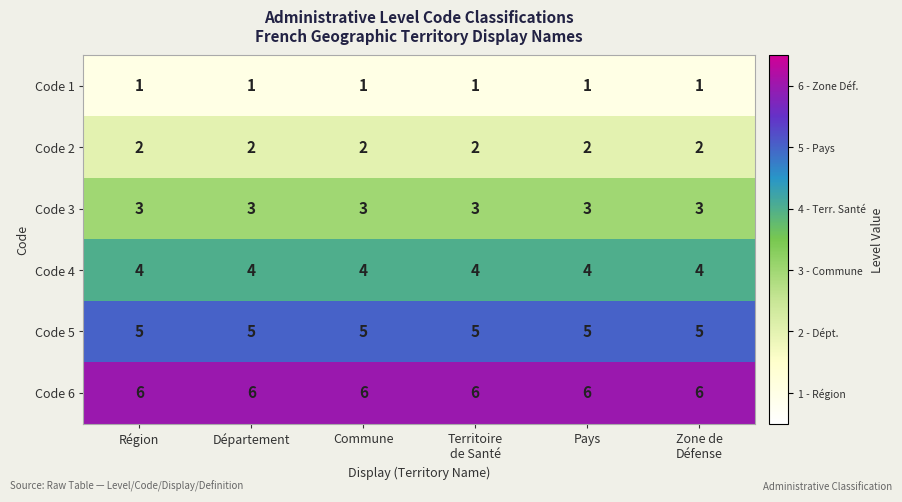

What is the spread (max minus min) of values at Commune?

5